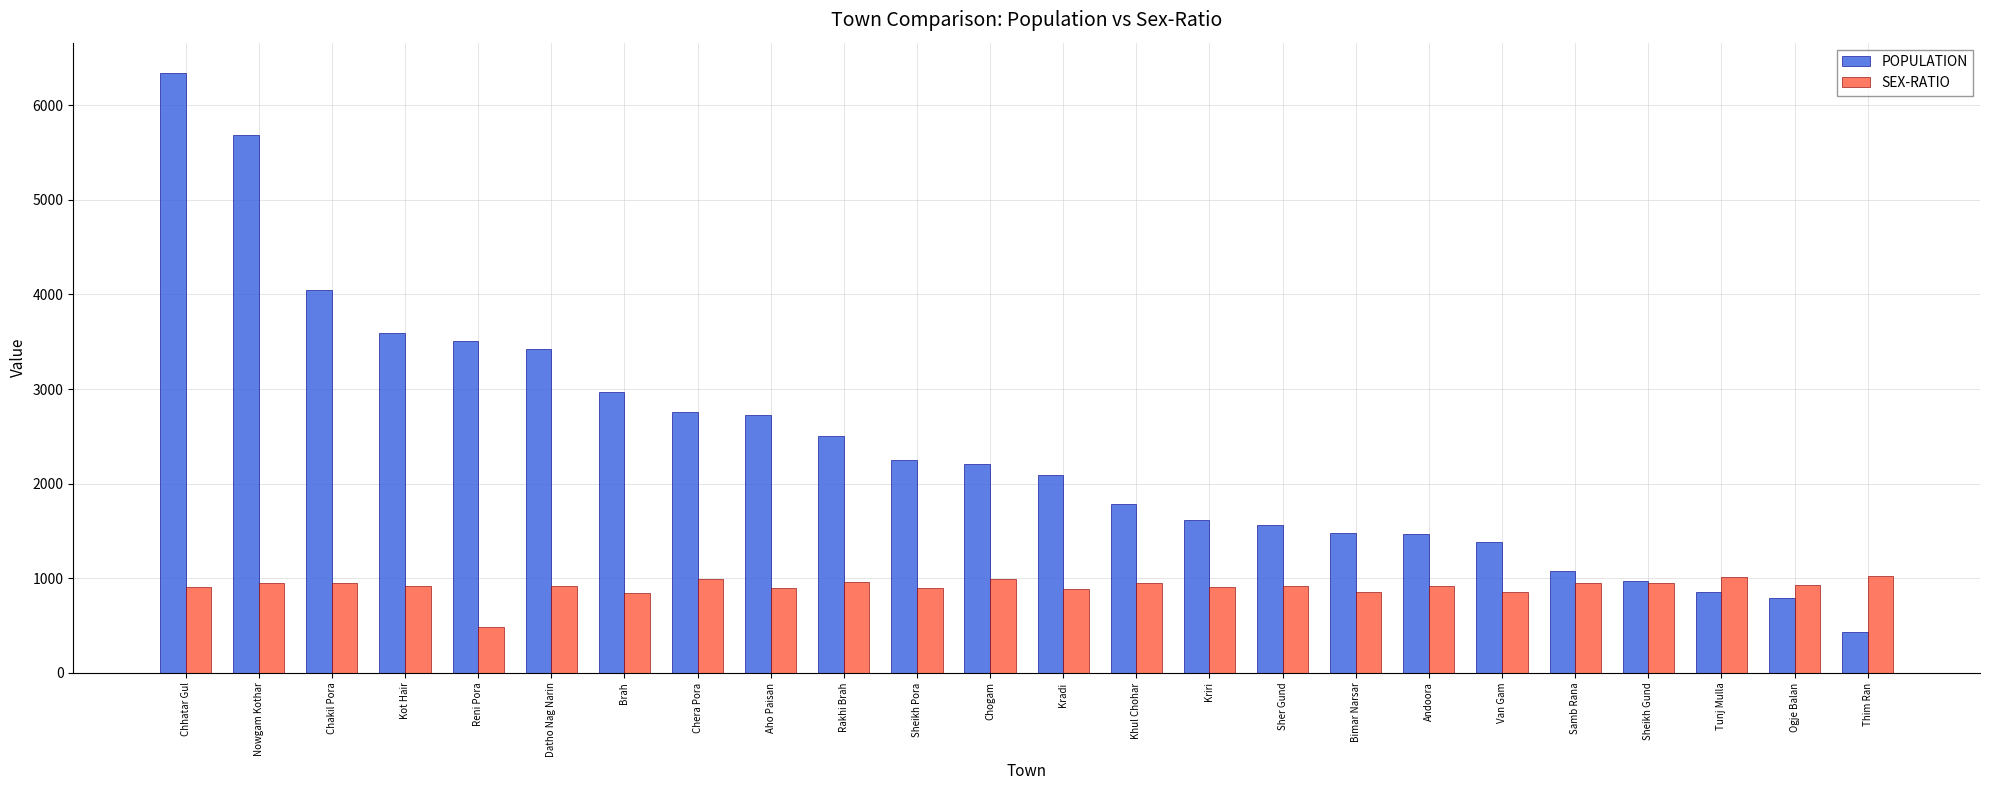

What is the value of the POPULATION bar at the 18th from the left?

1462